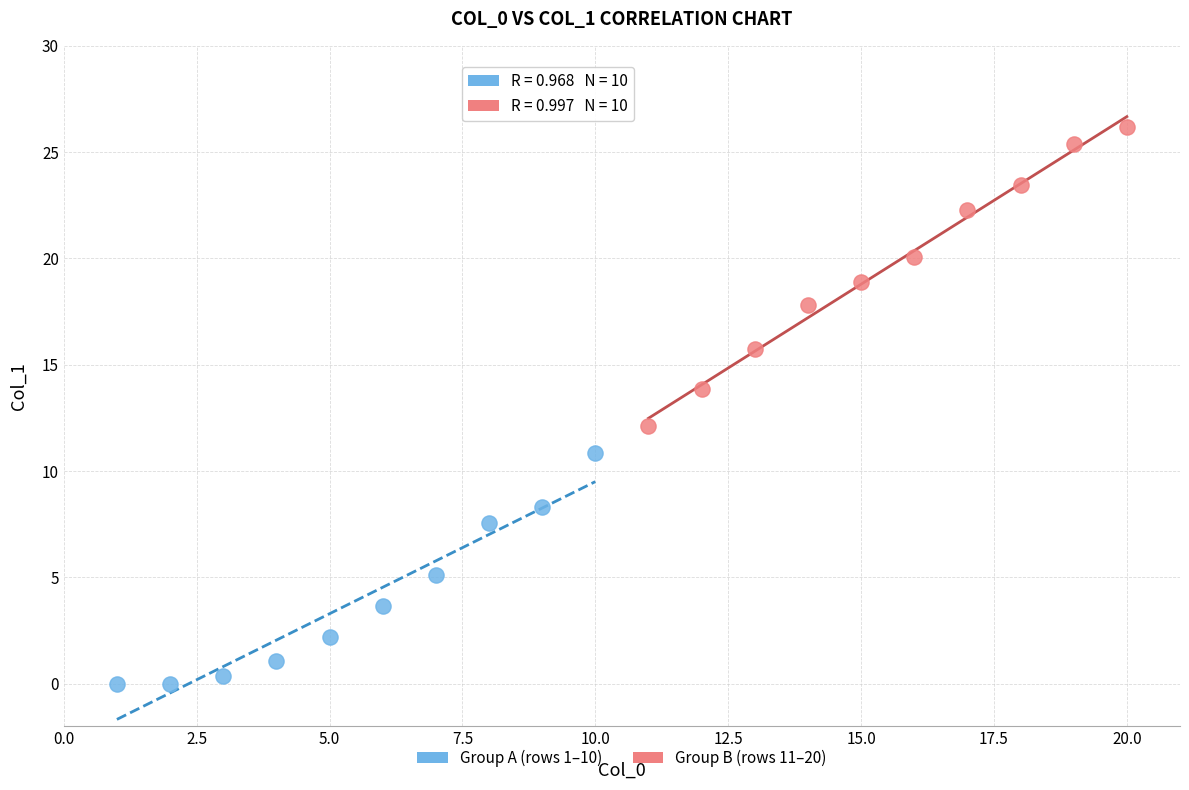

Which series contains the lowest Y value?

Group A (rows 1–10)